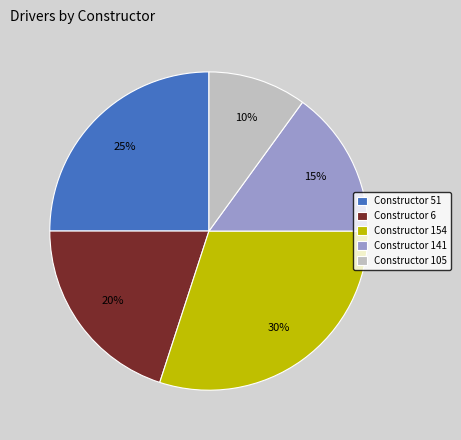

What is the smallest slice in the pie chart?

Constructor 105